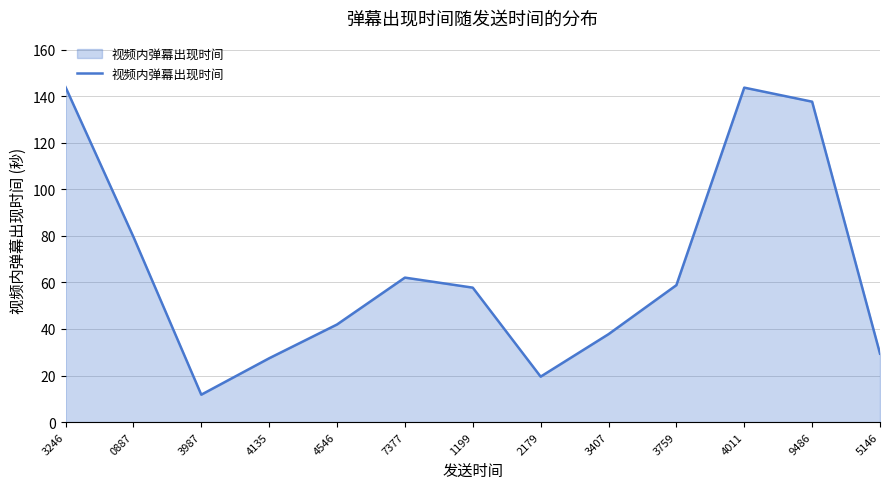

What position from the left is 1199?

7